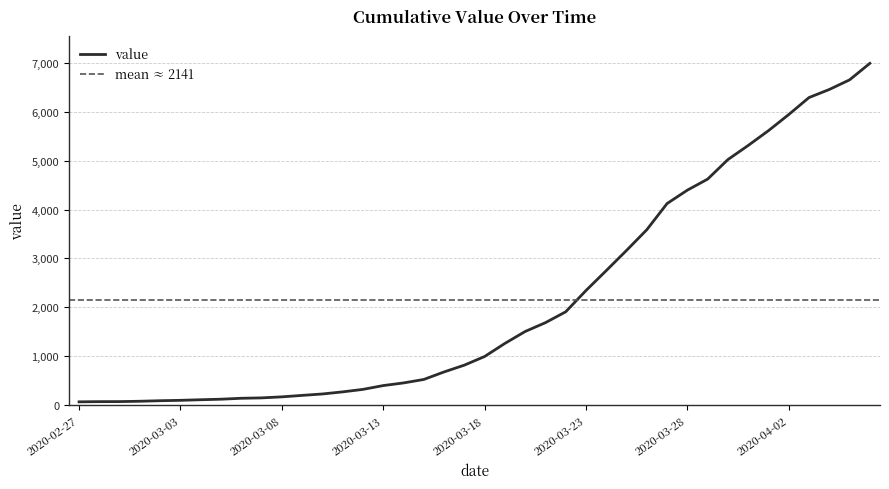

True or false: the data has more than 2 interior local peaks.

False